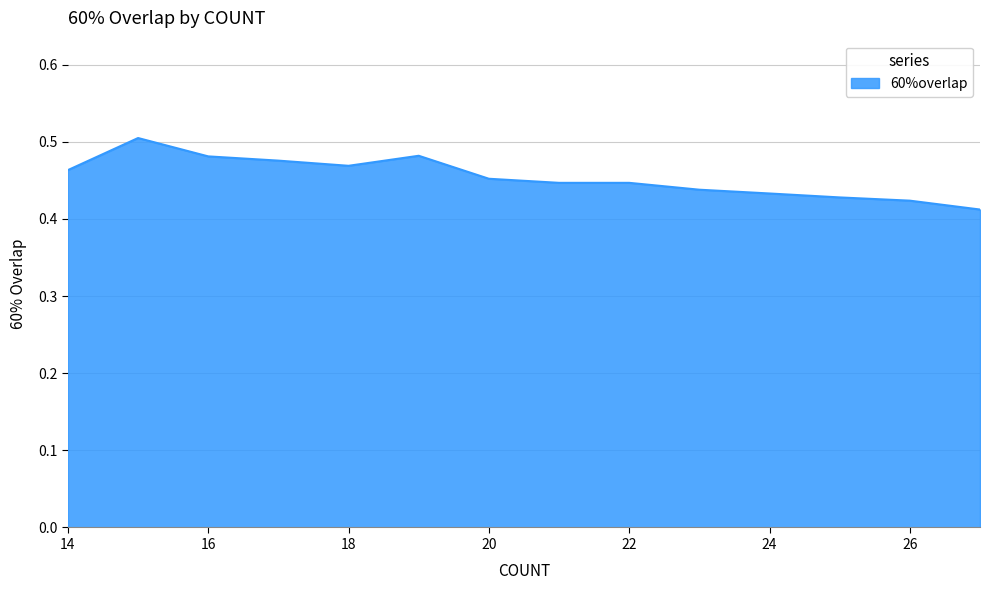

Rank the categories by value from lowest to highest.

27, 26, 25, 24, 23, 21, 22, 20, 14, 18, 17, 16, 19, 15